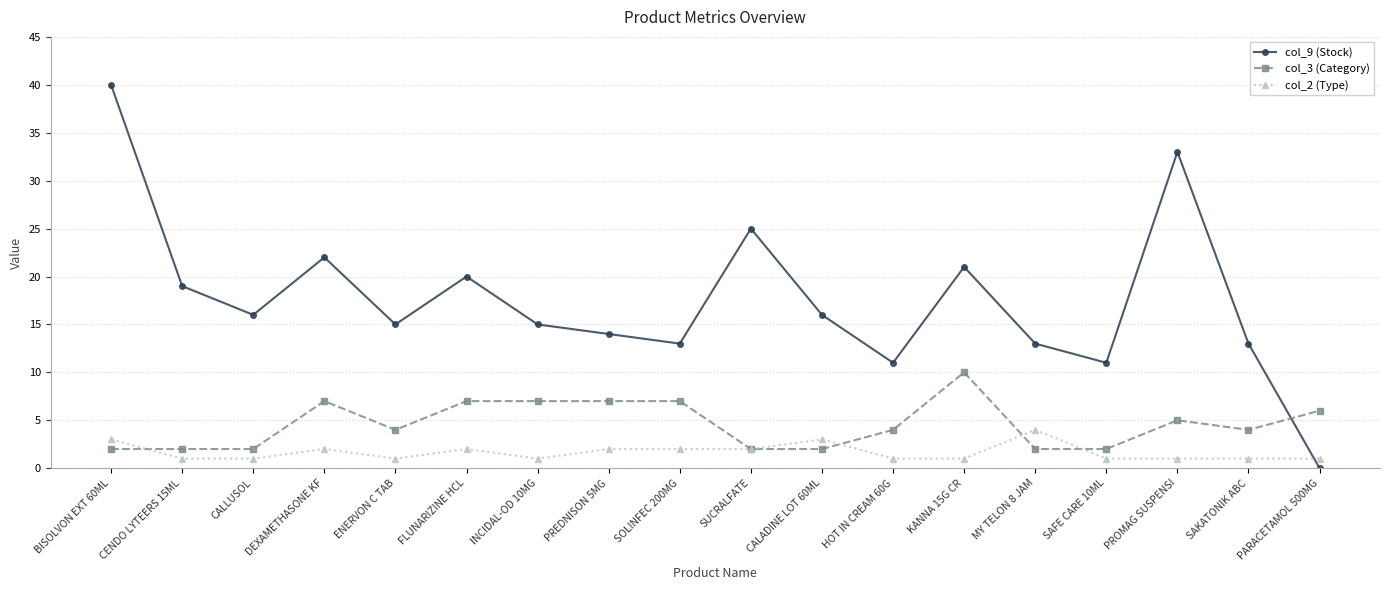

List the series in order of their peak value, highest first.

col_9 (Stock), col_3 (Category), col_2 (Type)